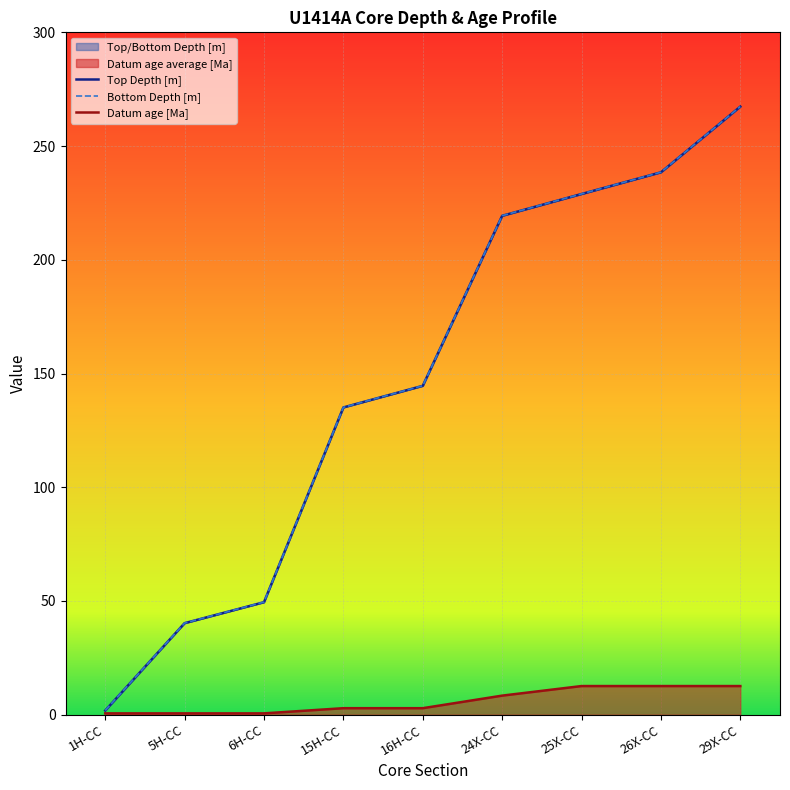

What is the approximate value of Bottom Depth [m] at 16H-CC?

144.6